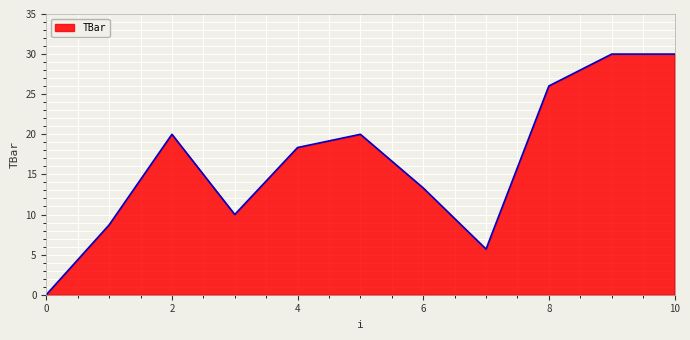

What is the maximum value shown in the chart?

30.0